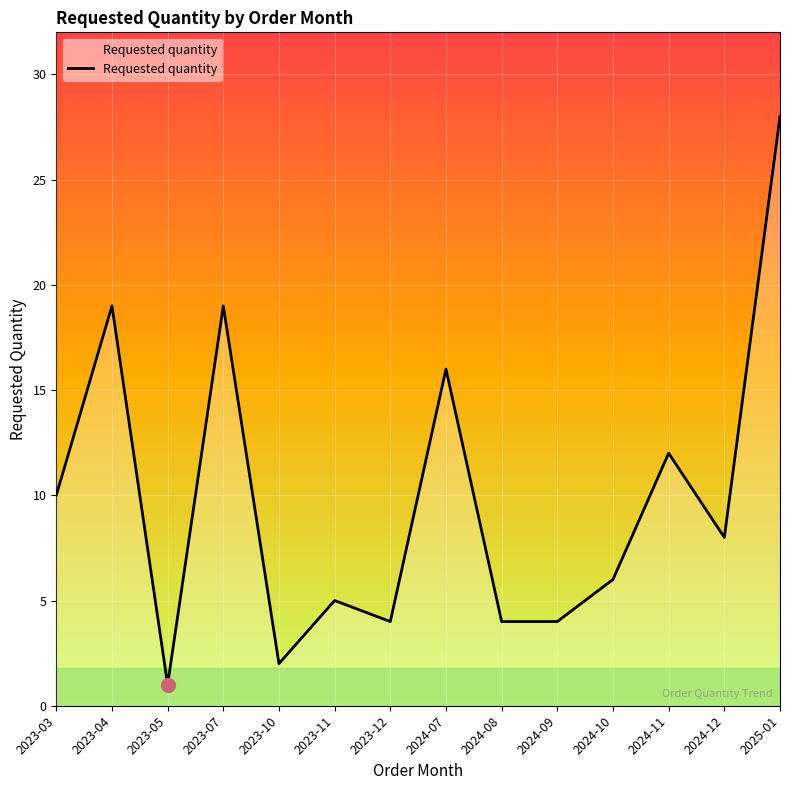

At which category does the chart reach its peak across all series?

2025-01